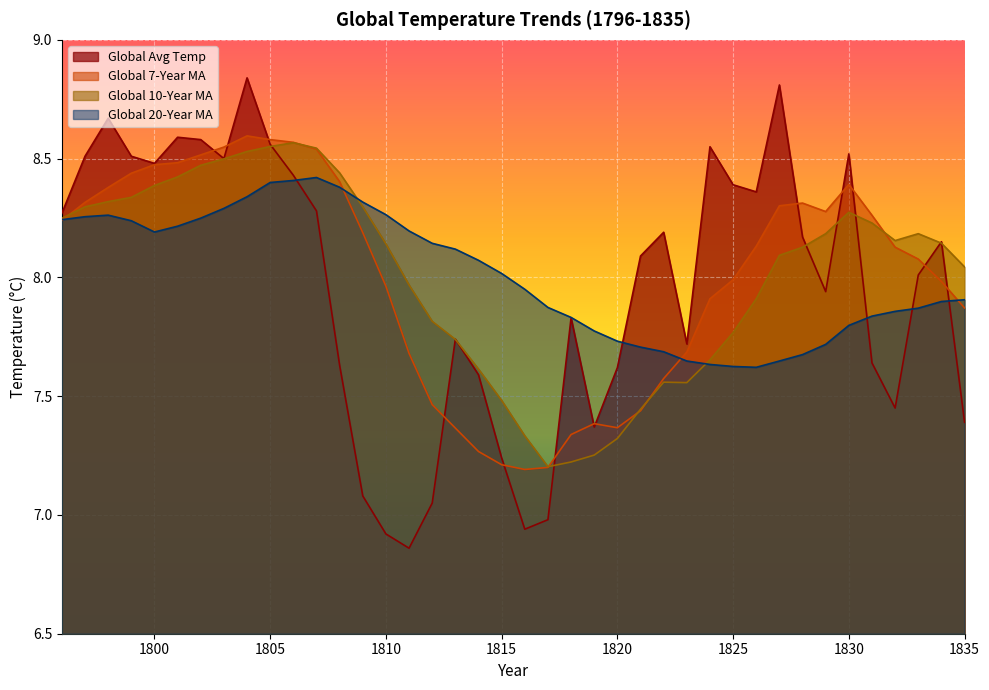

At which category does Glo_10Mov_avg reach its first local peak?

1806